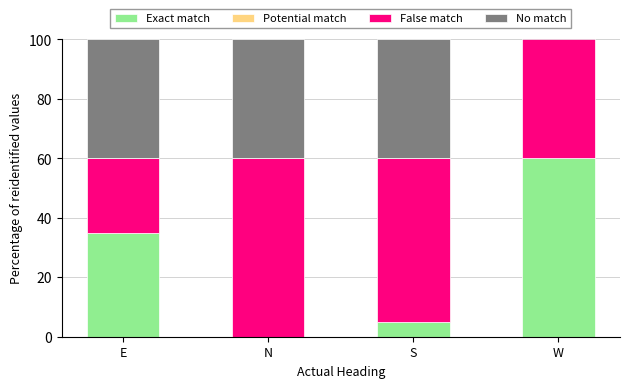

The Potential match series shows 0 at W. True or false?

True